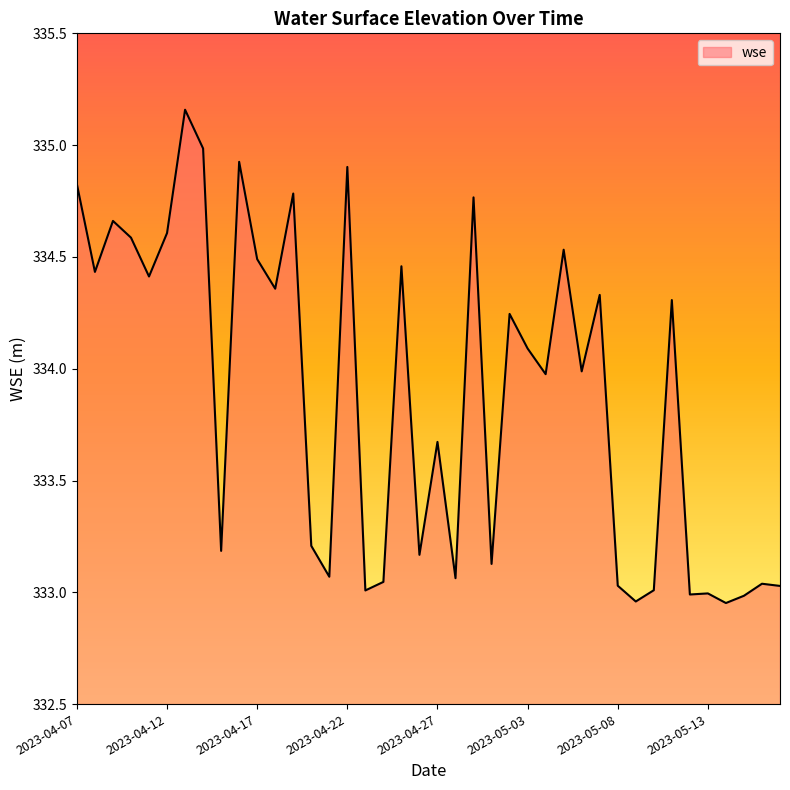

What is the difference between the maximum and minimum values?

2.2